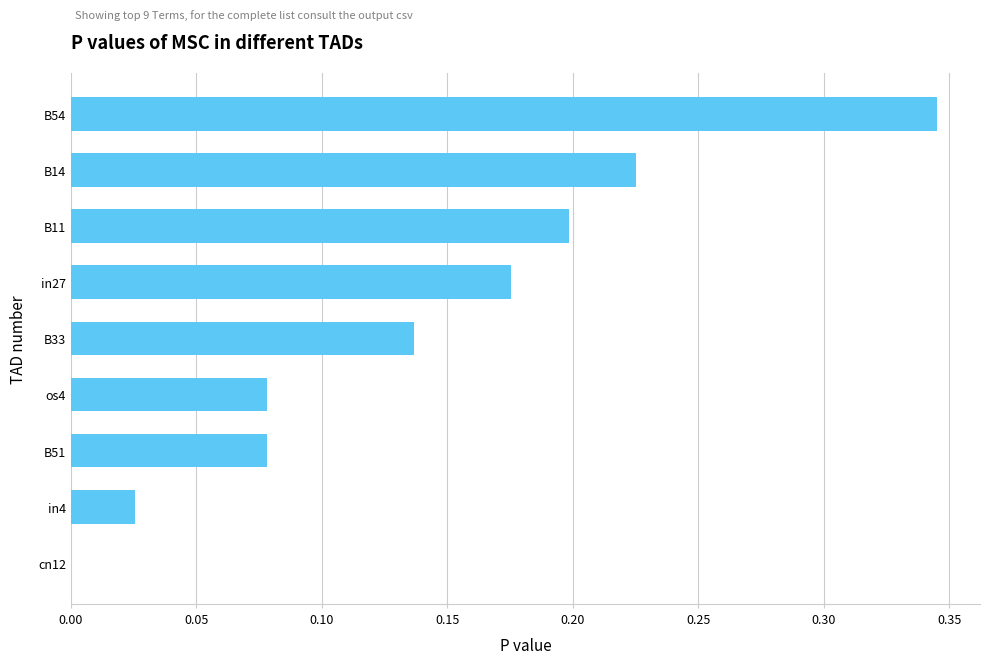

Are the bars horizontal?

Yes